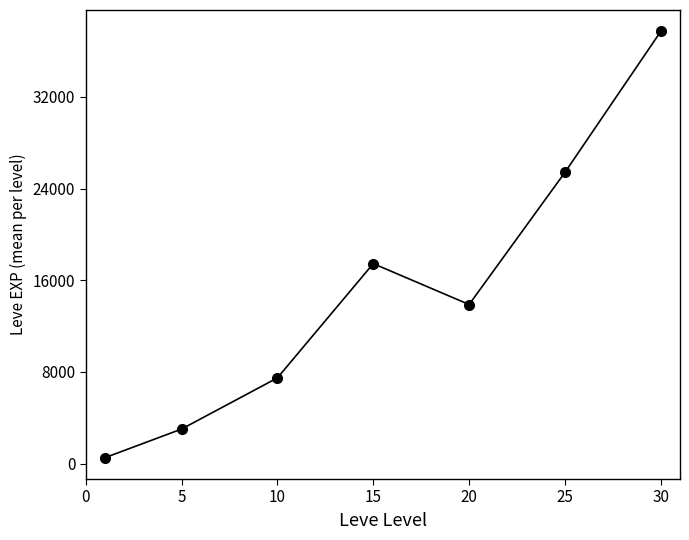

Does the chart display data point markers on the line(s)?

Yes